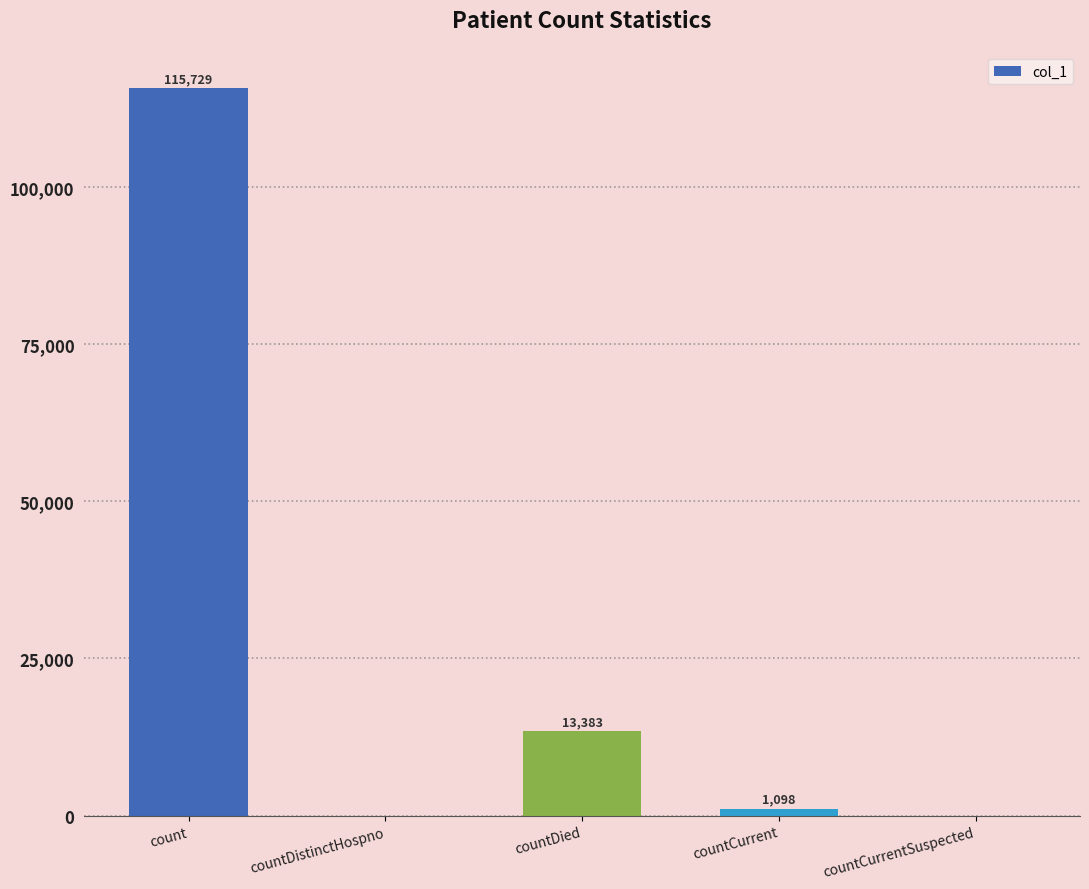

What is the sum of the values at count and countDied?

129112